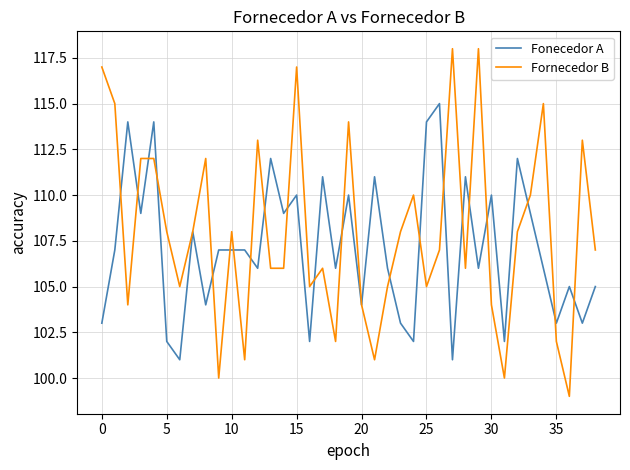

Which series has the largest total across all categories?

Fornecedor B